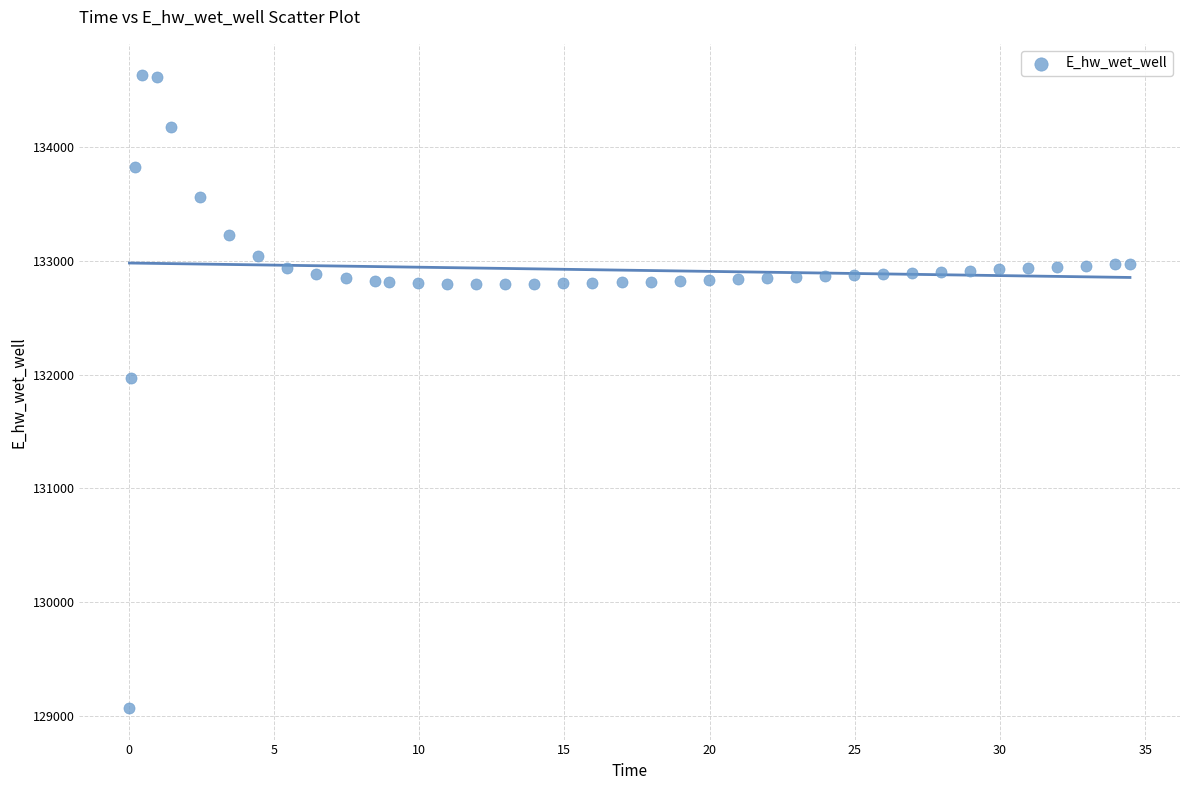

What is the range of X values (max minus min)?

34.4